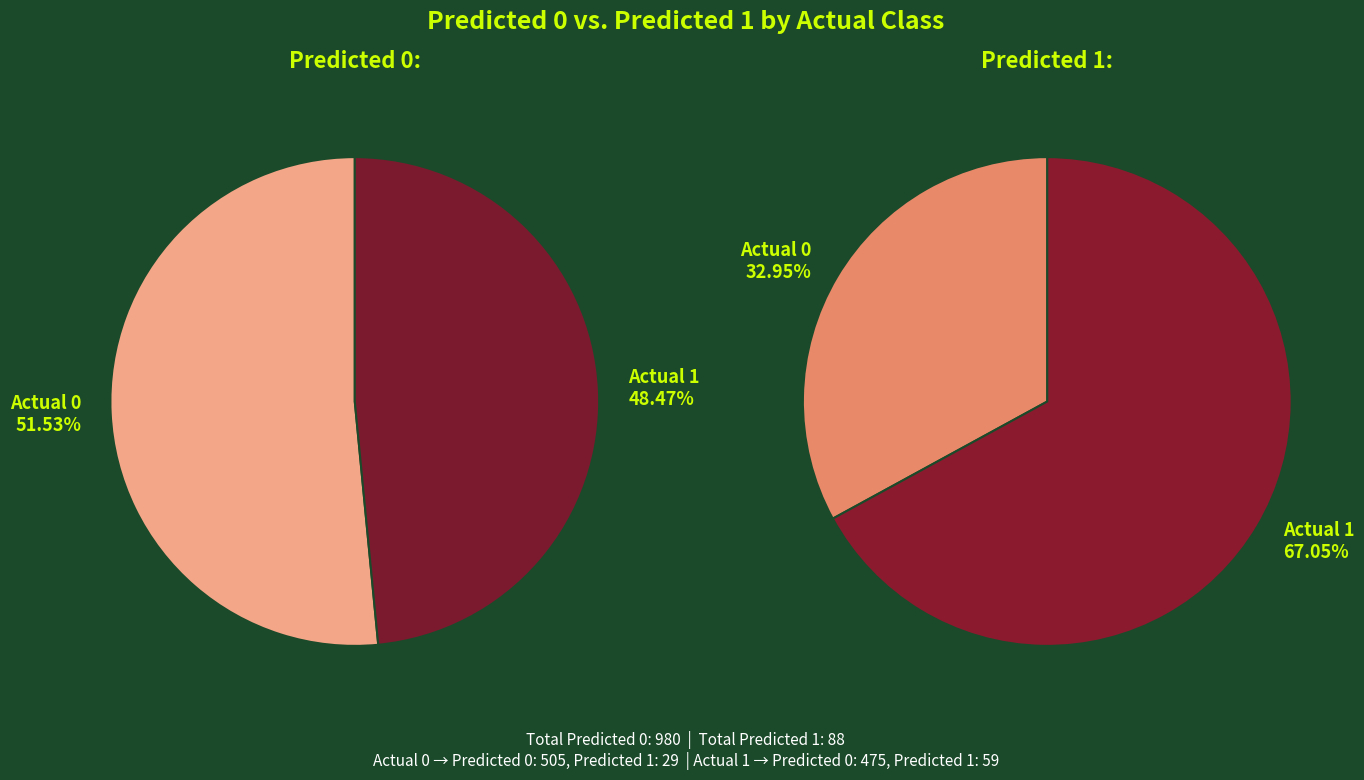

The Actual 0 slice represents 33% of the pie. True or false?

True